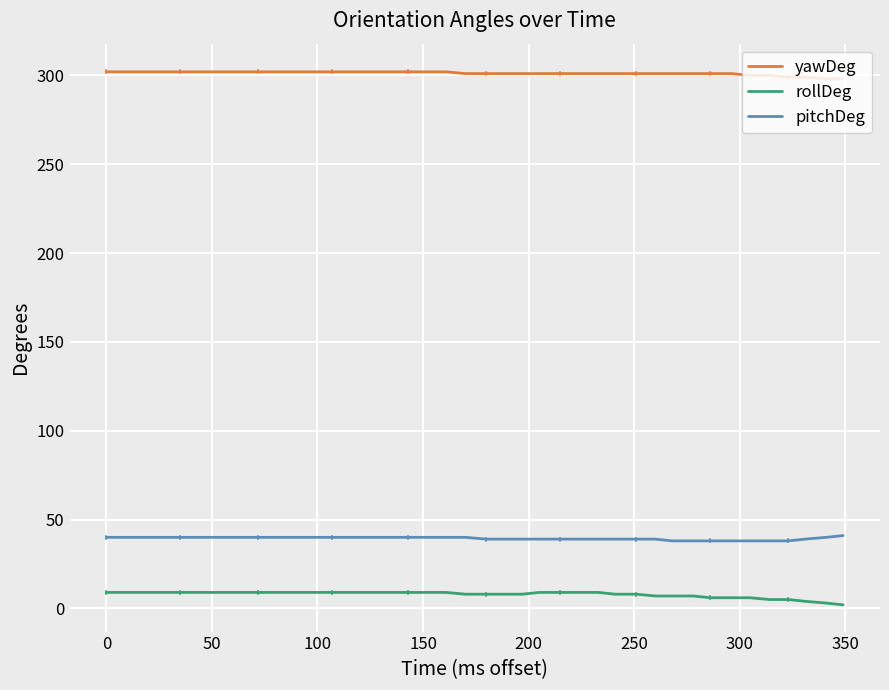

Count the number of categories in the chart.

40